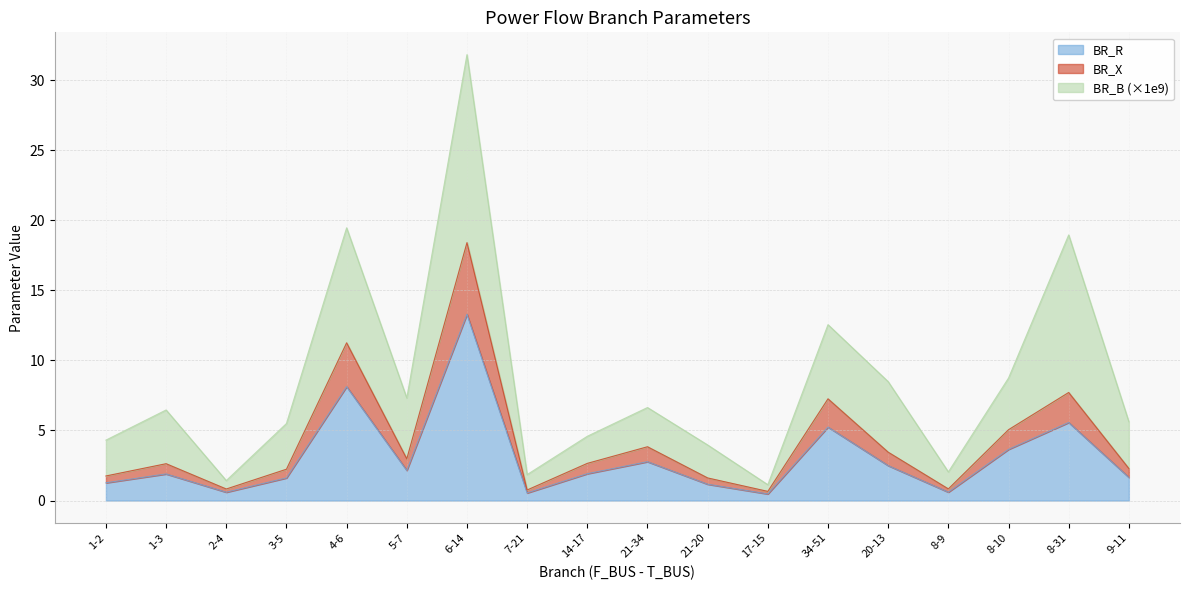

What position from the left is 4-6?

5